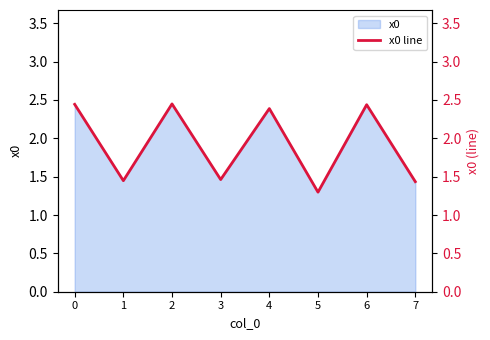

What is the value of the 1st point from the left?

2.4